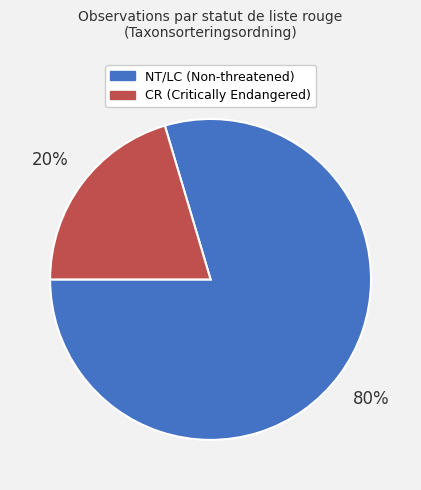

Is there any slice that represents more than half of the pie?

Yes